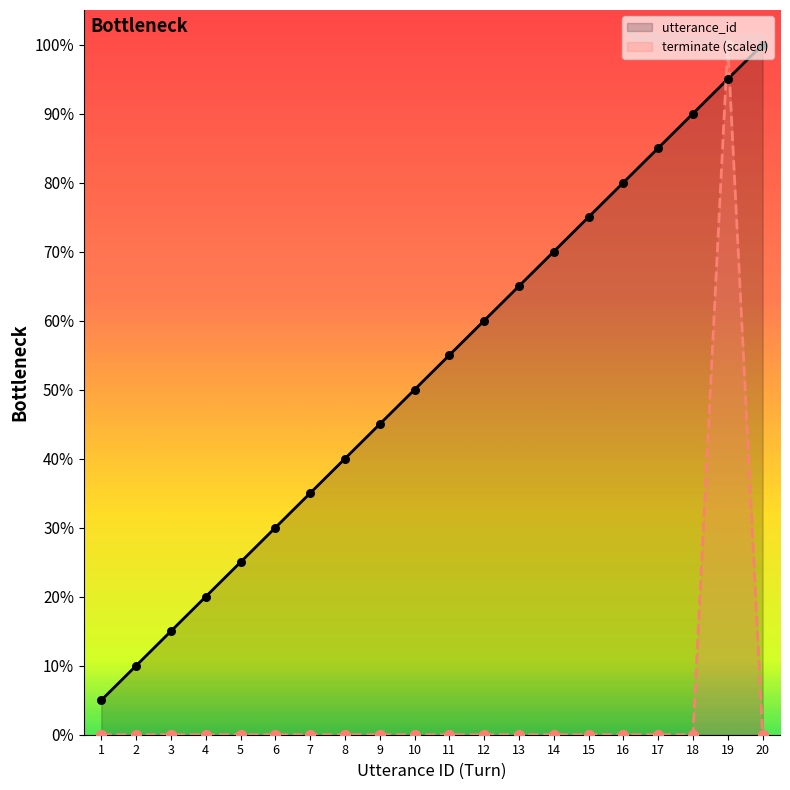

Is the value of utterance_id at 3 greater than the value of terminate at 10?

Yes